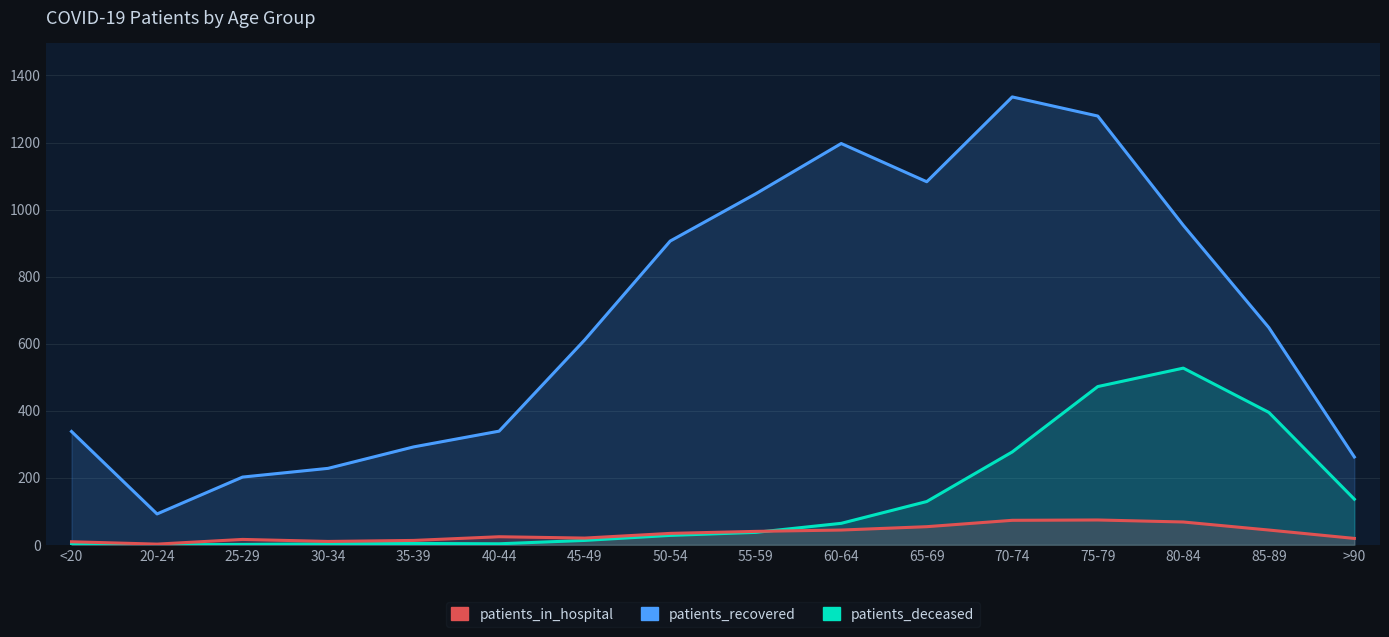

Which series has the widest spread of values?

patients_recovered